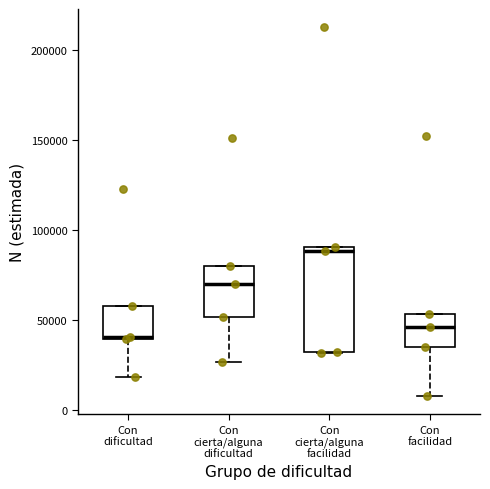

Reading left to right, transcribe this box plot: for each box, give where its median line is, the range the box spans, and where its two whiskers end, as read against the y-axis. The values are not printed on the chart, so give them approximately, as read against the axis.

Con dificultad: median 40000 (drawn on the box's lower edge), box 40000 to 60000, whiskers 20000 to 60000
Con cierta/alguna dificultad: median 70000, box 50000 to 80000, whiskers 25000 to 80000
Con cierta/alguna facilidad: median 90000 (just below the box's upper edge), box 30000 to 90000, whiskers 30000 to 90000
Con facilidad: median 45000, box 35000 to 55000, whiskers 10000 to 55000